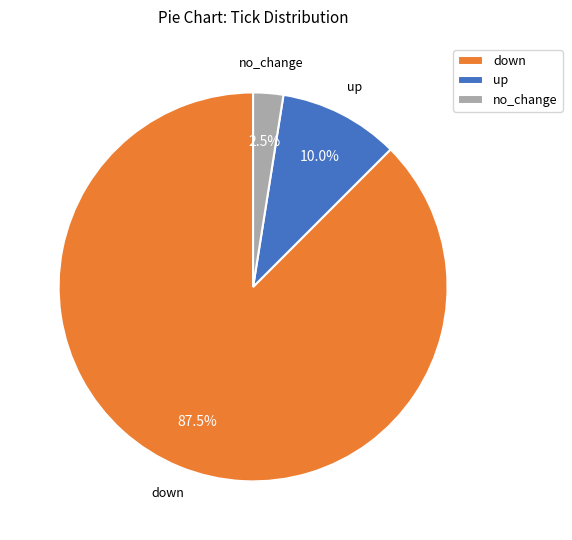

Approximately how many times larger is the value at down compared to no_change?

35.0